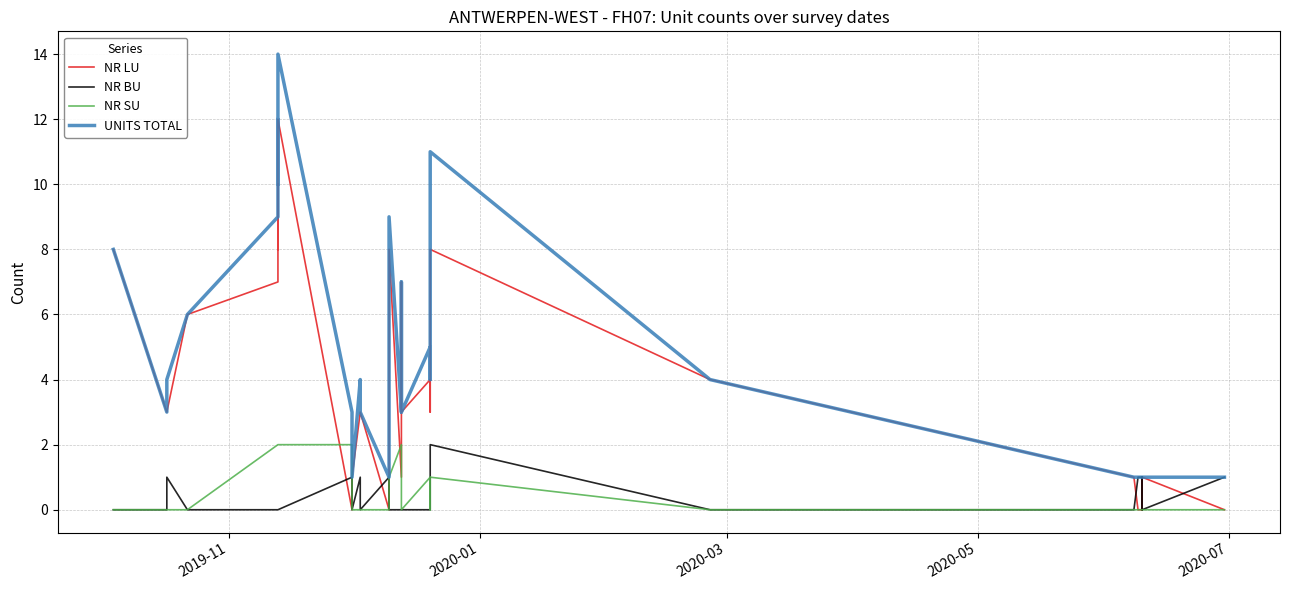

The NR LU series shows 5 at 12. True or false?

False